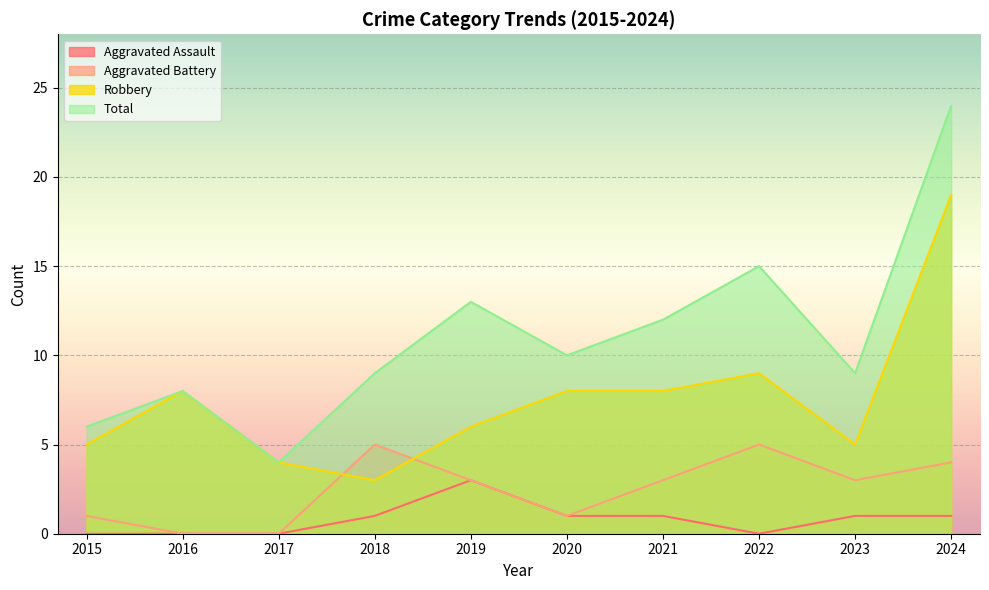

Where is the first local maximum for Robbery?

2016